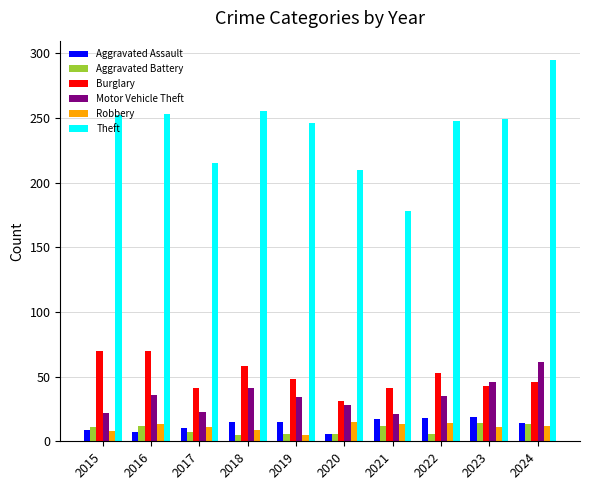

Is the value of Robbery at 2024 greater than the value of Motor Vehicle Theft at 2021?

No